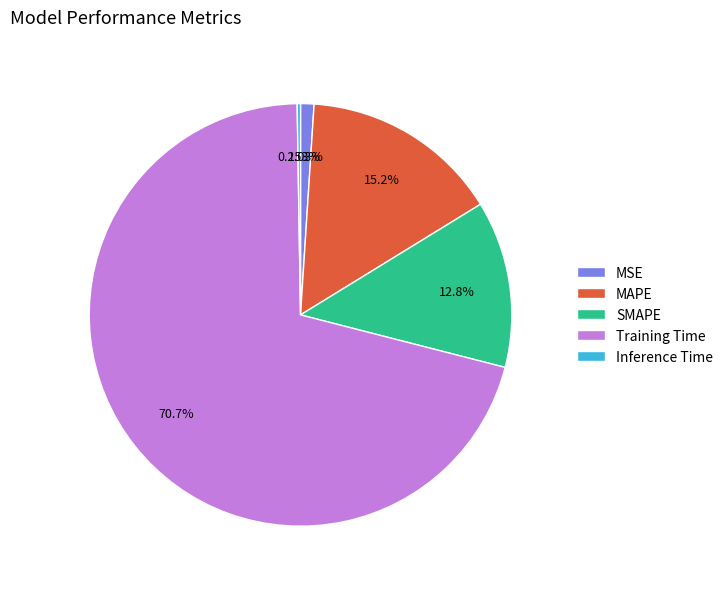

Is the sum of MAPE and Training Time greater than half?

Yes